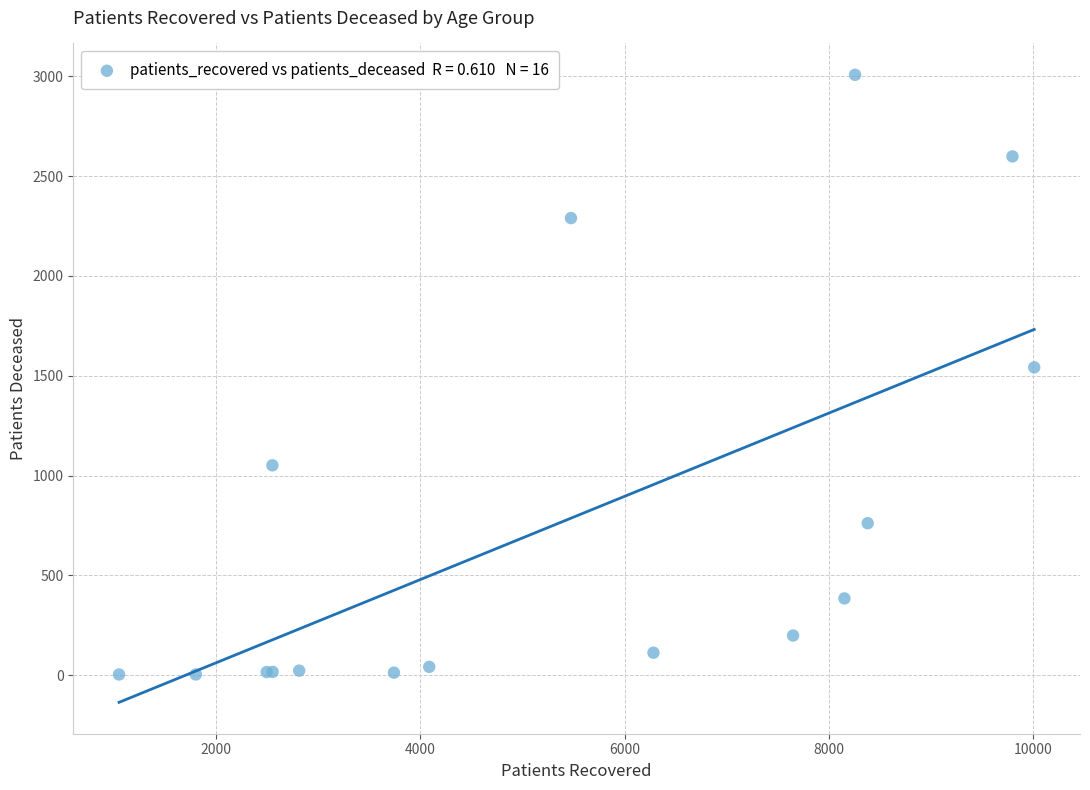

What Y value in the scatter plot is closest to 1505?

1542